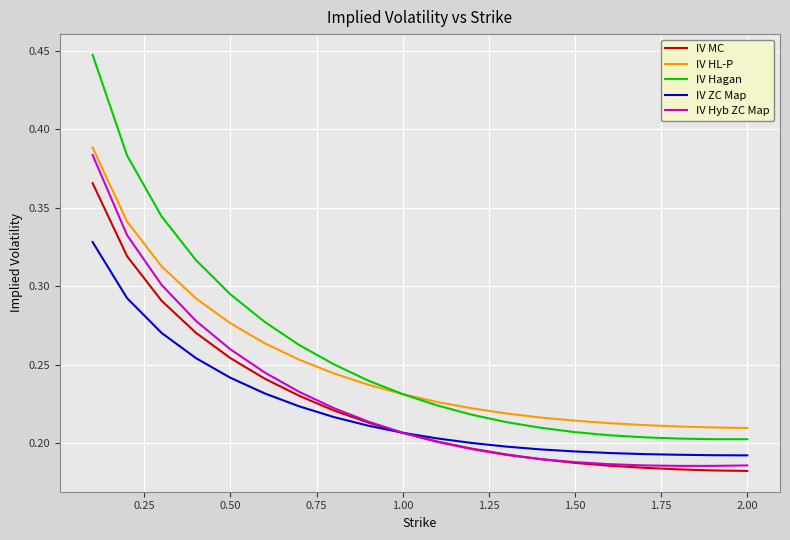

Which series has the largest range (max minus min)?

IV Hagan